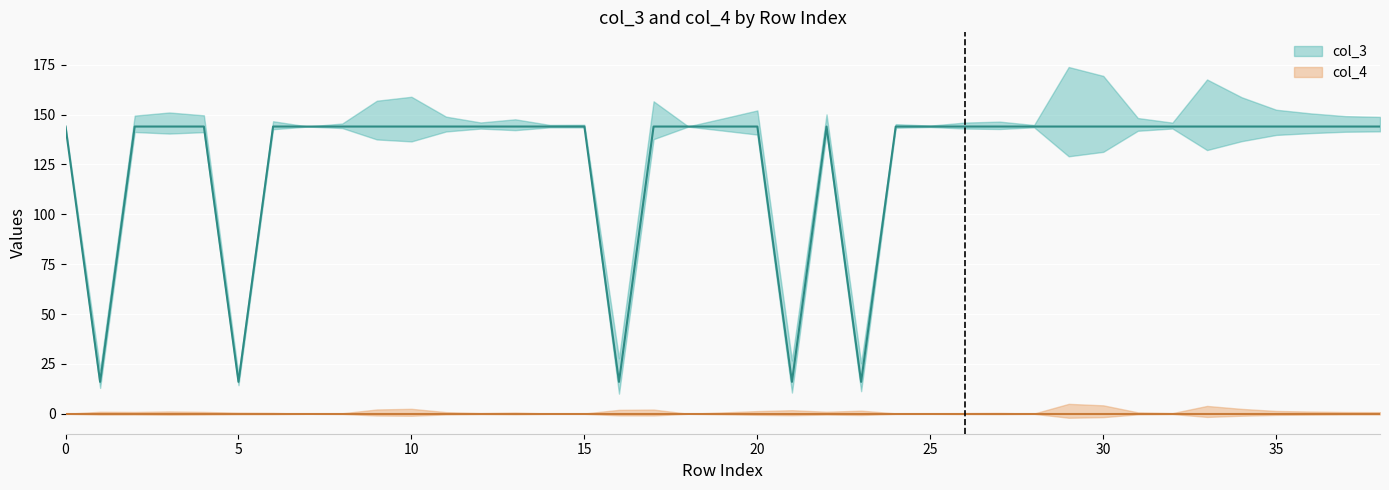

What is the difference between the maximum and minimum values?

128